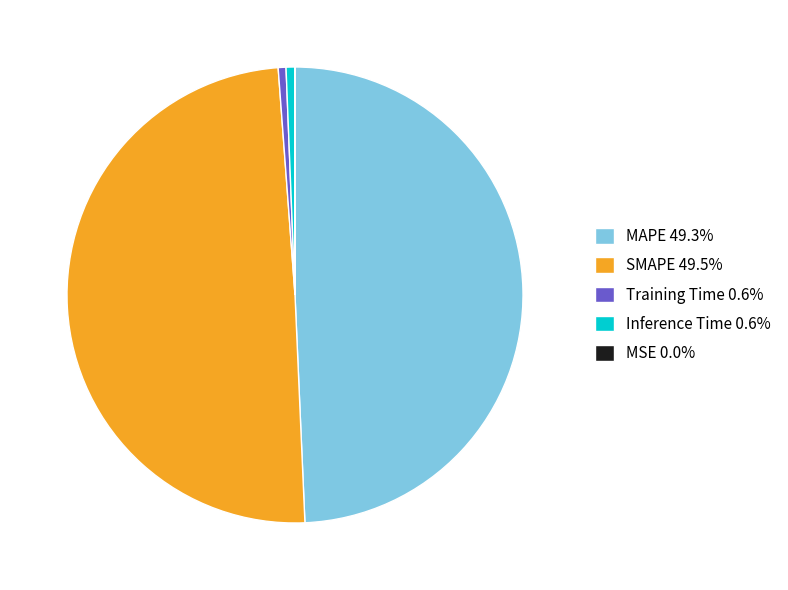

Do MAPE and SMAPE together represent more than half of the pie?

Yes